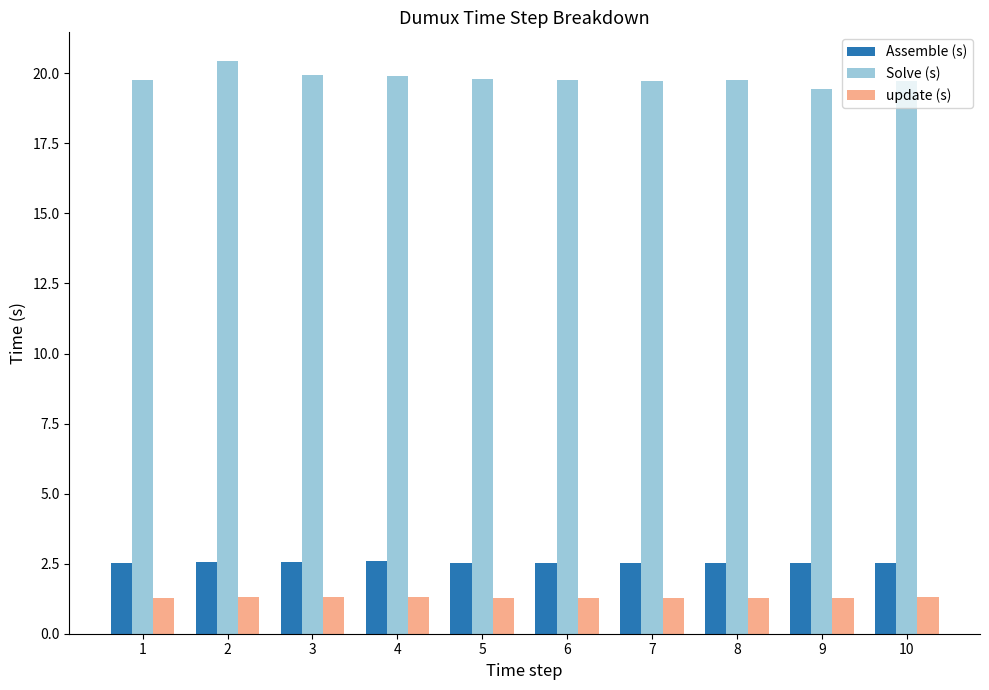

What is the average value of the Solve (s) series?

19.8